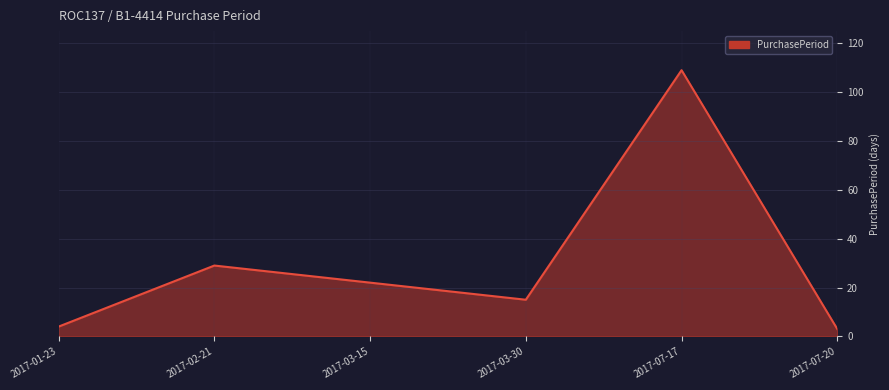

Where is the first local minimum?

2017-03-30